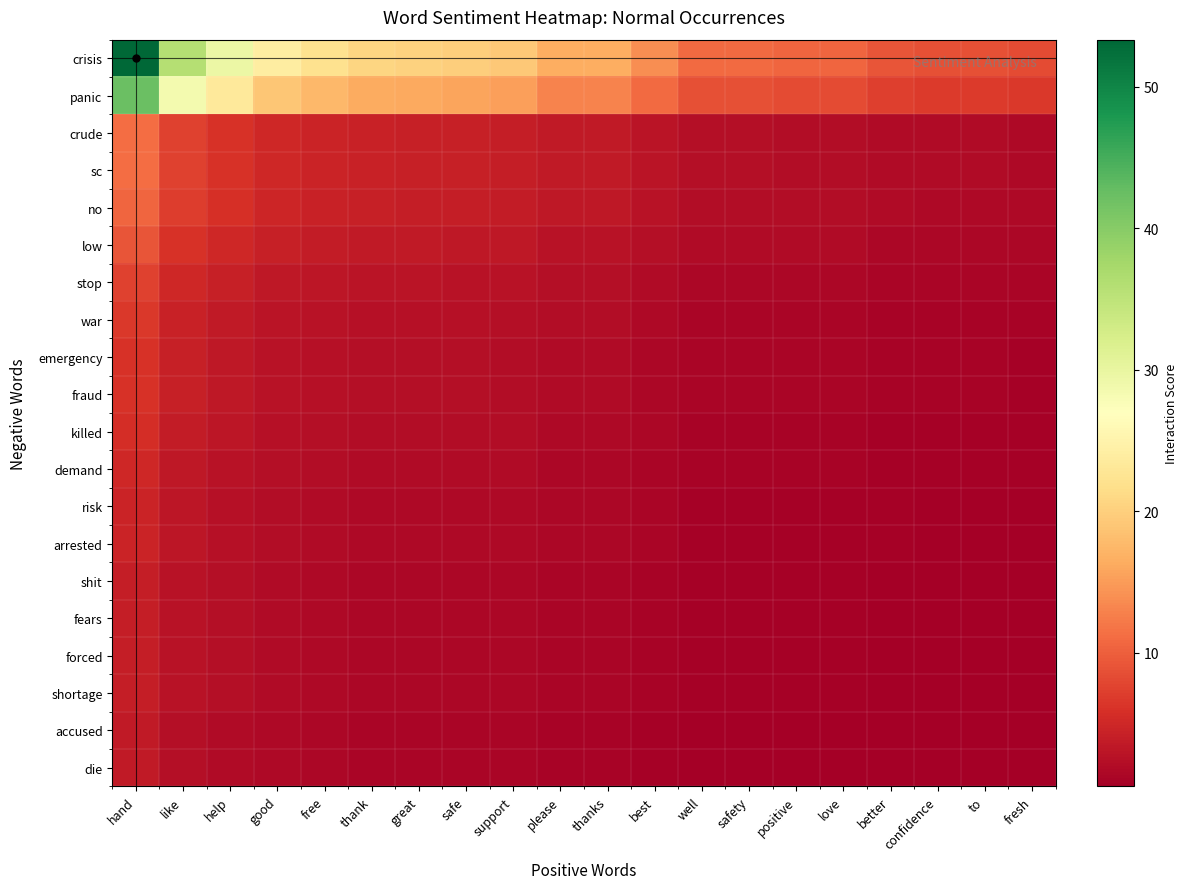

At free, list the series in order from smallest to largest.

accused, die, shit, fears, forced, shortage, risk, arrested, demand, killed, emergency, fraud, war, stop, low, no, crude, sc, panic, crisis